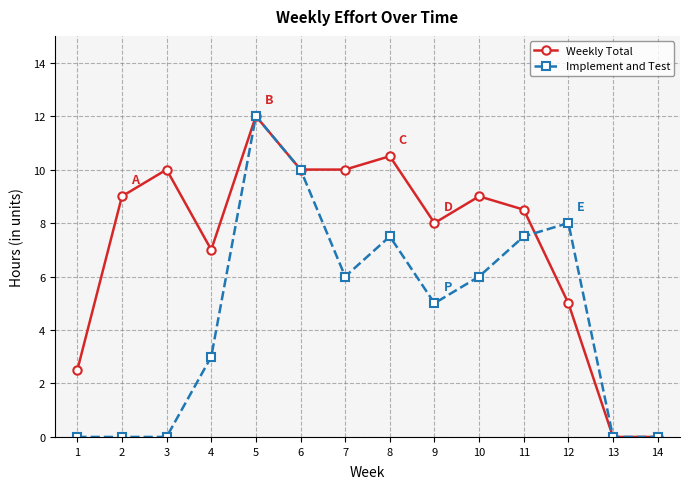

The Weekly Total series shows 3.8 at 10. True or false?

False